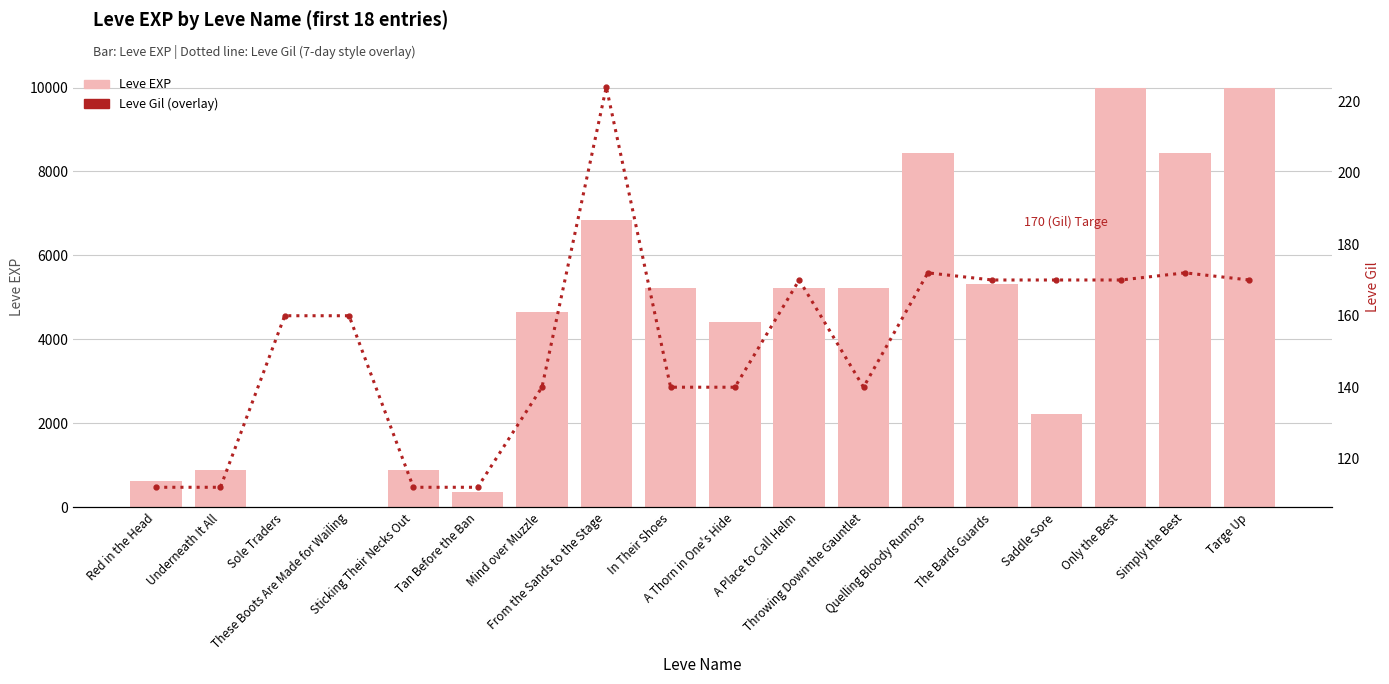

What is the label of the 15th bar from the left?

Saddle Sore